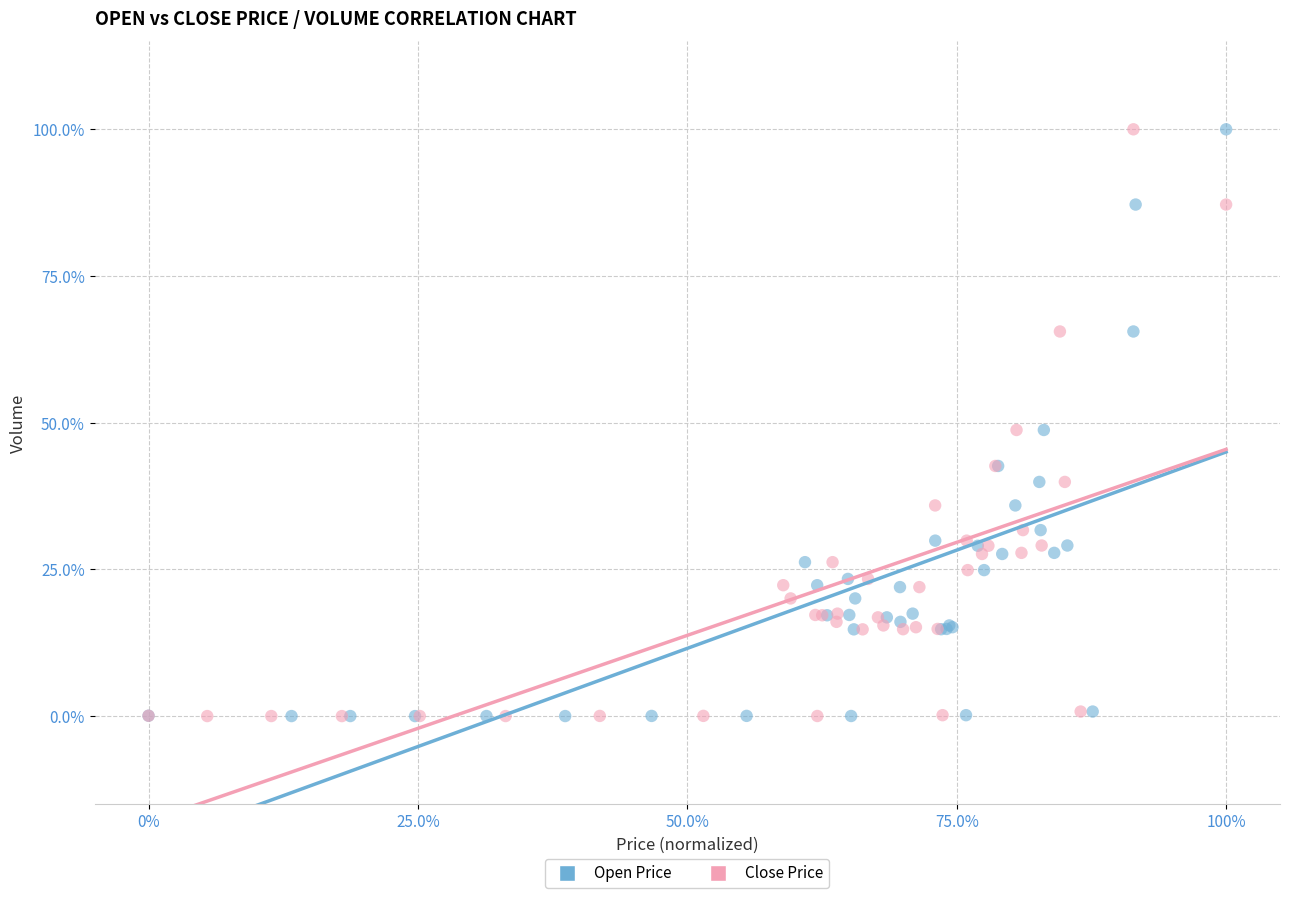

What are all the series names shown in the legend?

Open Price, Close Price